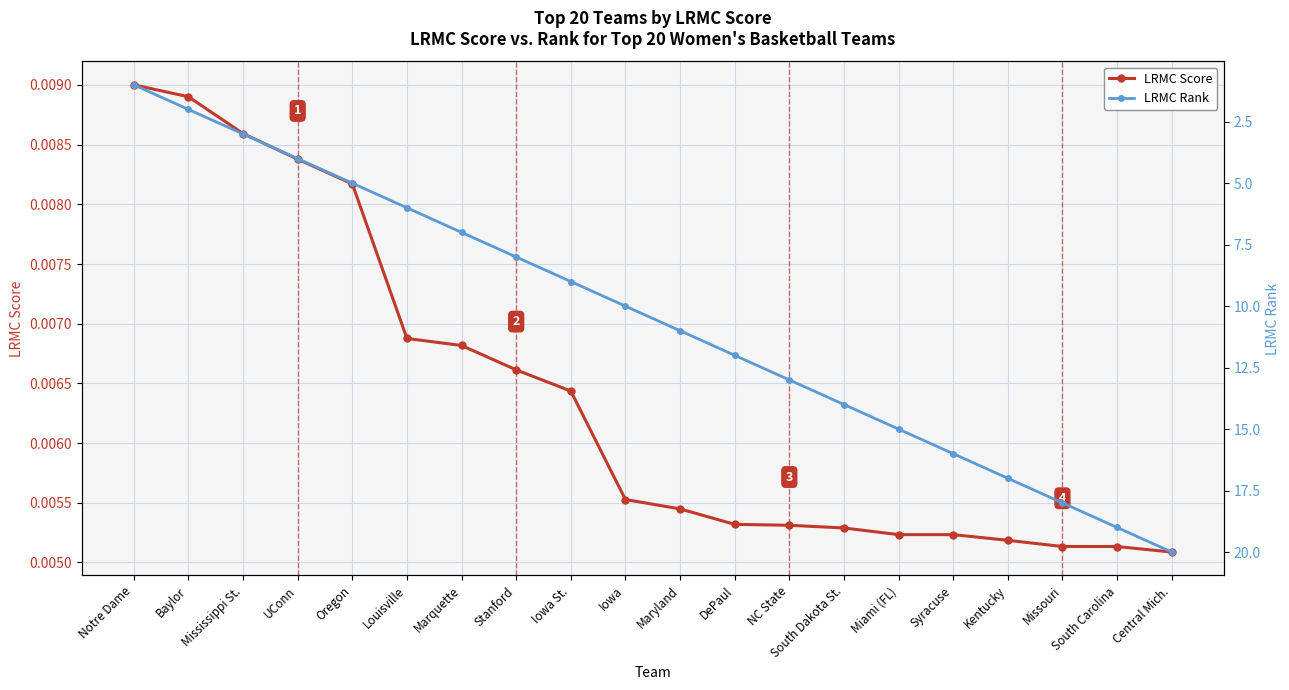

Reading left to right, list all the values displayed in this chart.

LRMC Score: Notre Dame=0.0	Baylor=0.0	Mississippi St.=0.0	UConn=0.0	Oregon=0.0	Louisville=0.0	Marquette=0.0	Stanford=0.0	Iowa St.=0.0	Iowa=0.0	Maryland=0.0	DePaul=0.0	NC State=0.0	South Dakota St.=0.0	Miami (FL)=0.0	Syracuse=0.0	Kentucky=0.0	Missouri=0.0	South Carolina=0.0	Central Mich.=0.0
LRMC Rank: Notre Dame=1.0	Baylor=2.0	Mississippi St.=3.0	UConn=4.0	Oregon=5.0	Louisville=6.0	Marquette=7.0	Stanford=8.0	Iowa St.=9.0	Iowa=10.0	Maryland=11.0	DePaul=12.0	NC State=13.0	South Dakota St.=14.0	Miami (FL)=15.0	Syracuse=16.0	Kentucky=17.0	Missouri=18.0	South Carolina=19.0	Central Mich.=20.0